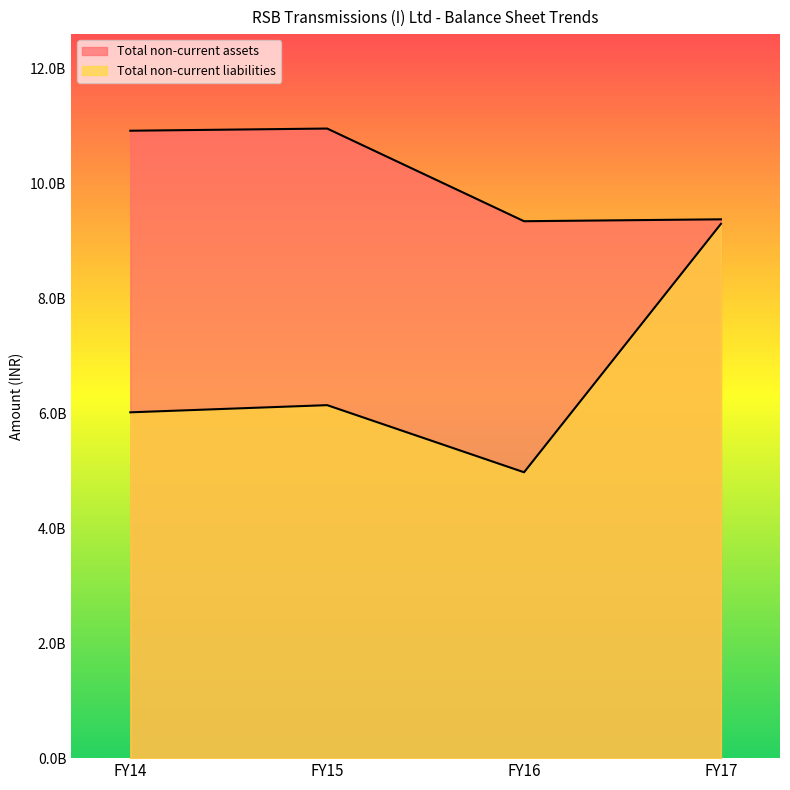

What value does the Total non-current liabilities series have at FY14, to the nearest 50?

6017181400